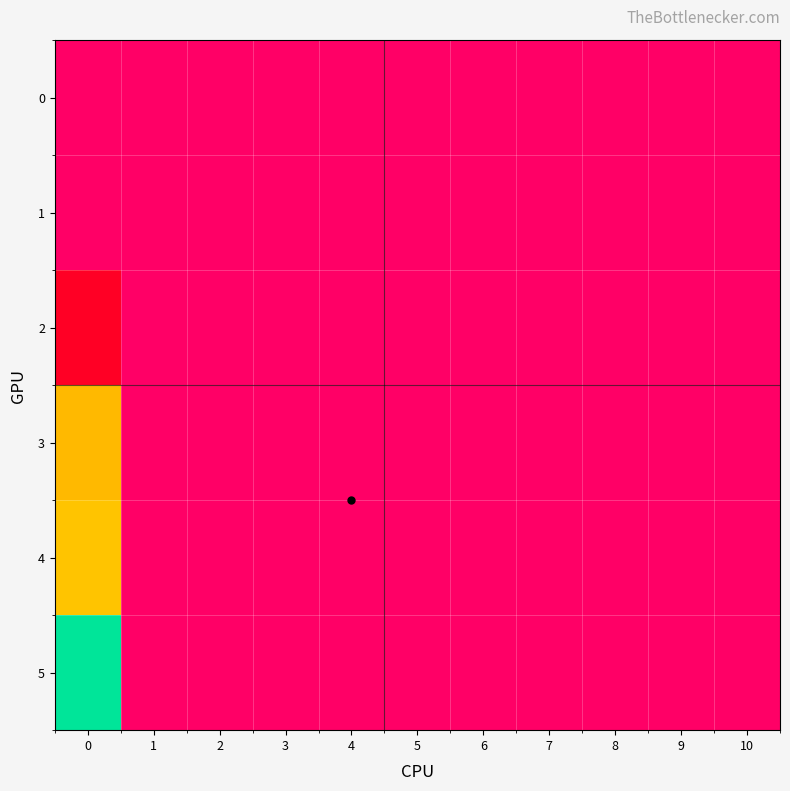

Rank the series at 0 from highest to lowest value.

5, 4, 3, 2, 0, 1